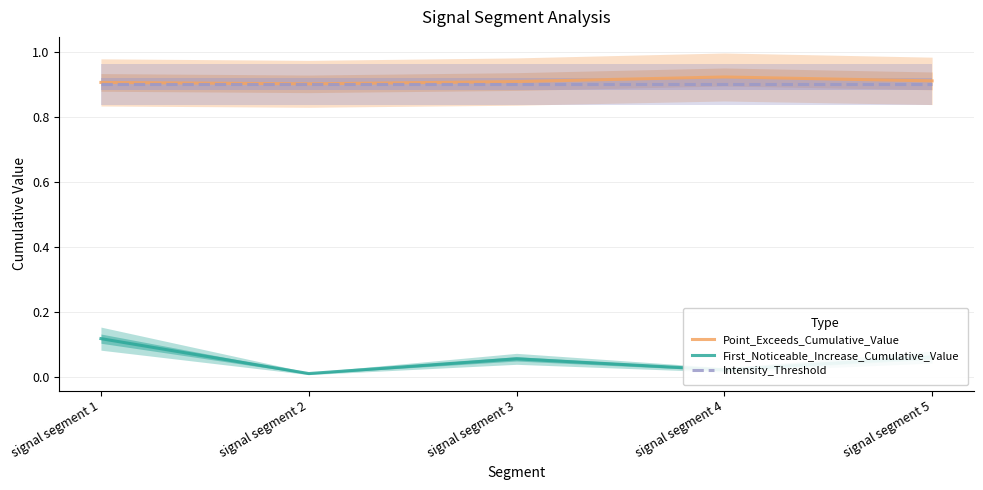

Reading right to left, list all the values displayed in this chart.

Point_Exceeds_Cumulative_Value: signal segment 5=0.9	signal segment 4=0.9	signal segment 3=0.9	signal segment 2=0.9	signal segment 1=0.9
First_Noticeable_Increase_Cumulative_Value: signal segment 5=0.1	signal segment 4=0.0	signal segment 3=0.1	signal segment 2=0.0	signal segment 1=0.1
Intensity_Threshold: signal segment 5=0.9	signal segment 4=0.9	signal segment 3=0.9	signal segment 2=0.9	signal segment 1=0.9